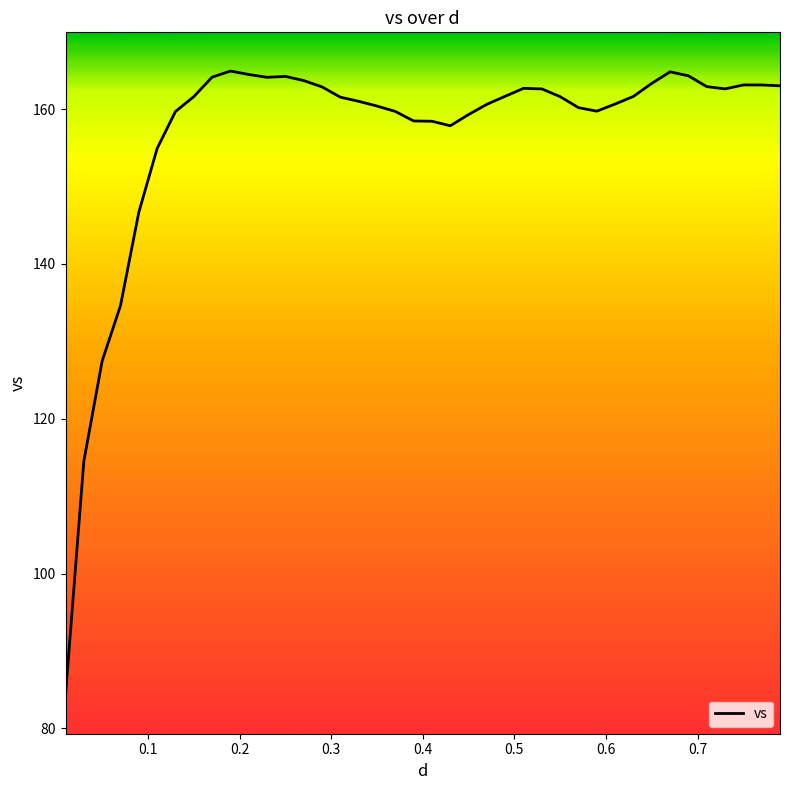

What is the maximum value shown in the chart?

164.9